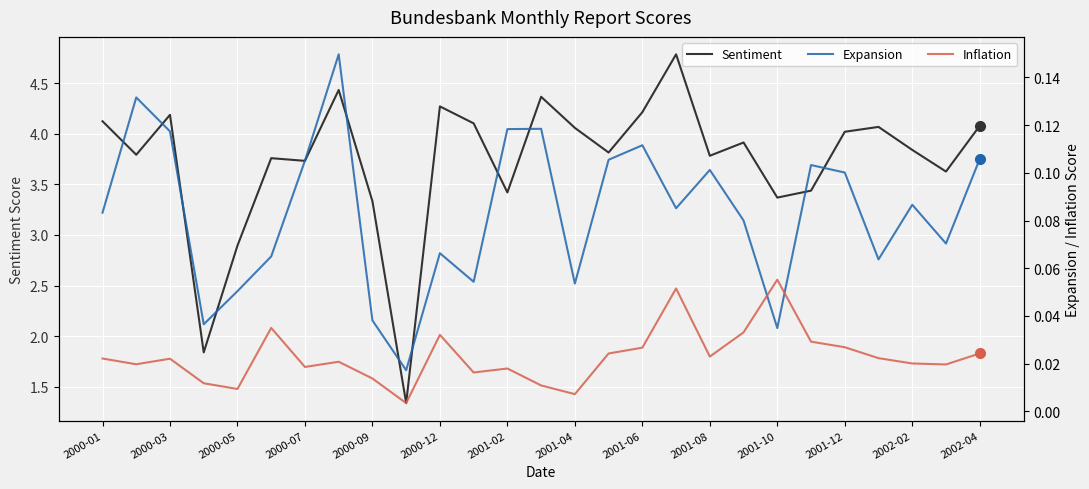

Reading right to left, what are all the values shown in this chart?

Sentiment: 4.1	3.6	3.8	4.1	4.0	3.4	3.4	3.9	3.8	4.8	4.2	3.8	4.1	4.4	3.4	4.1	4.3	1.3	3.3	4.4	3.7	3.8	2.9	1.8	4.2	3.8	4.1
Expansion: 0.1	0.1	0.1	0.1	0.1	0.1	0.0	0.1	0.1	0.1	0.1	0.1	0.1	0.1	0.1	0.1	0.1	0.0	0.0	0.1	0.1	0.1	0.1	0.0	0.1	0.1	0.1
Inflation: 0.0	0.0	0.0	0.0	0.0	0.0	0.1	0.0	0.0	0.1	0.0	0.0	0.0	0.0	0.0	0.0	0.0	0.0	0.0	0.0	0.0	0.0	0.0	0.0	0.0	0.0	0.0